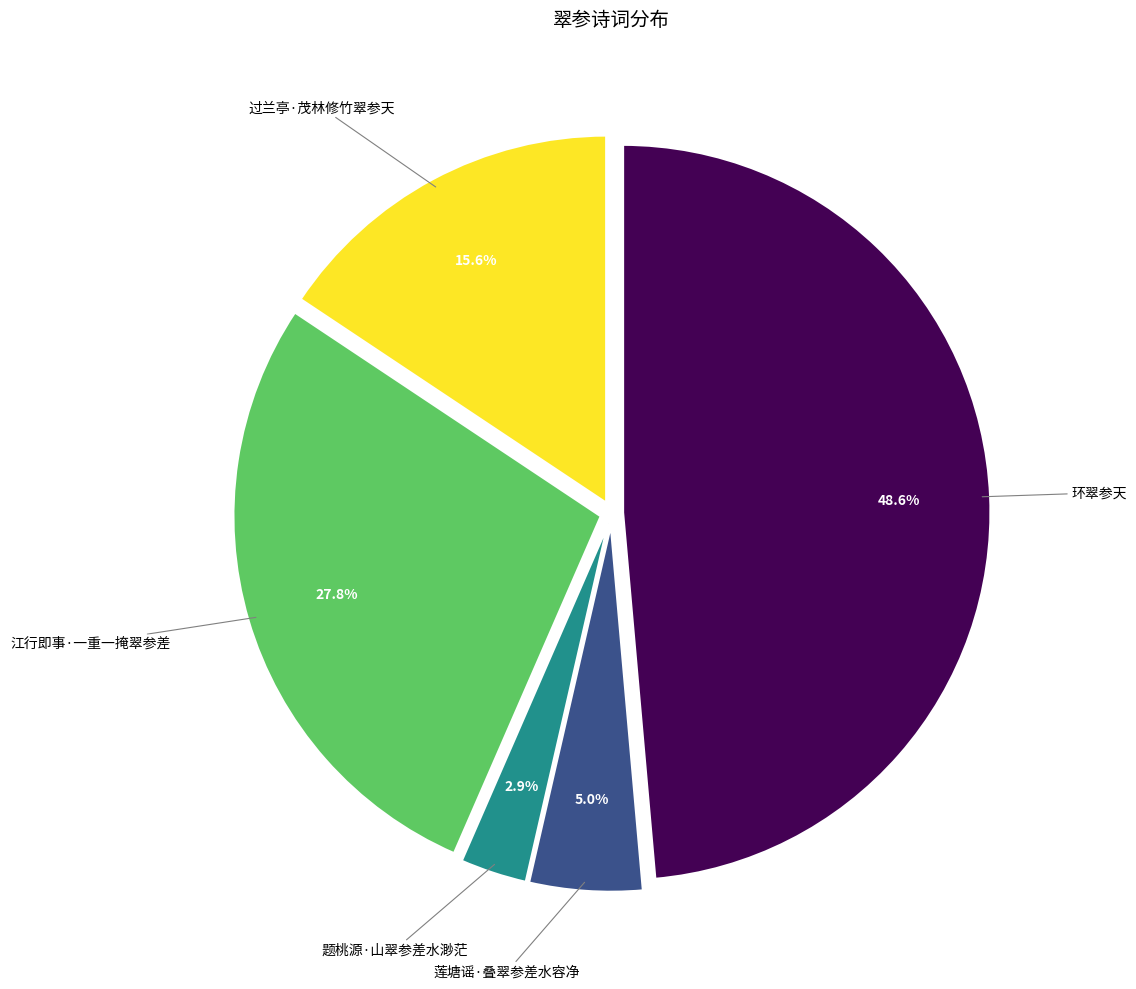

Combined, do 题桃源·山翠参差水渺茫 and 江行即事·一重一掩翠参差 account for over 50%?

No